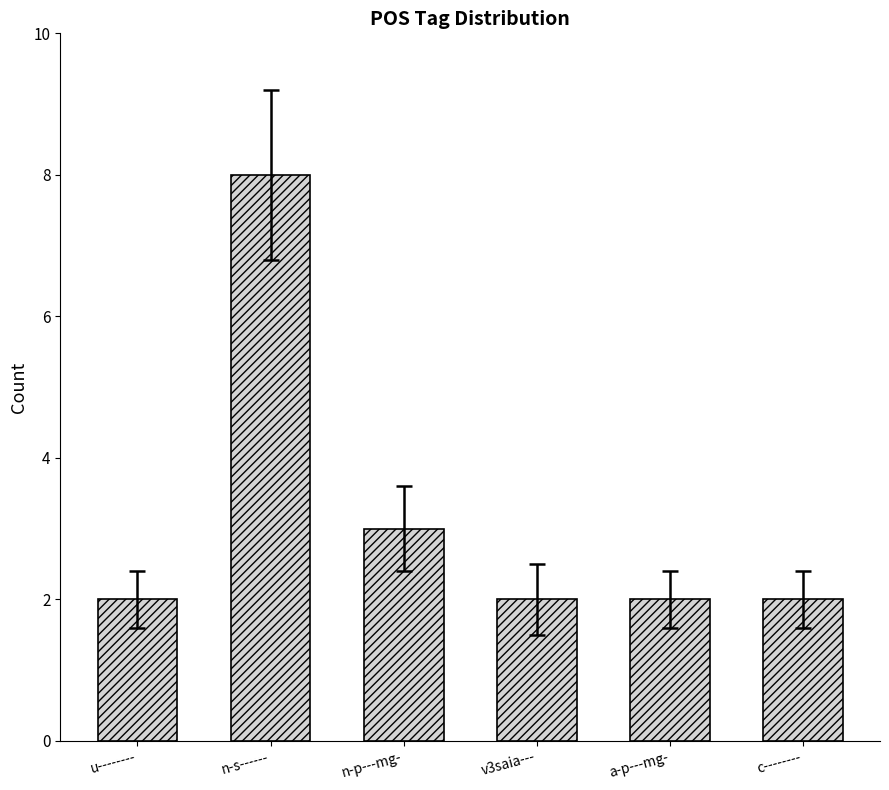

Reading left to right, extract all data points from this chart.

u--------=2	n-s------=8	n-p---mg-=3	v3saia---=2	a-p---mg-=2	c--------=2